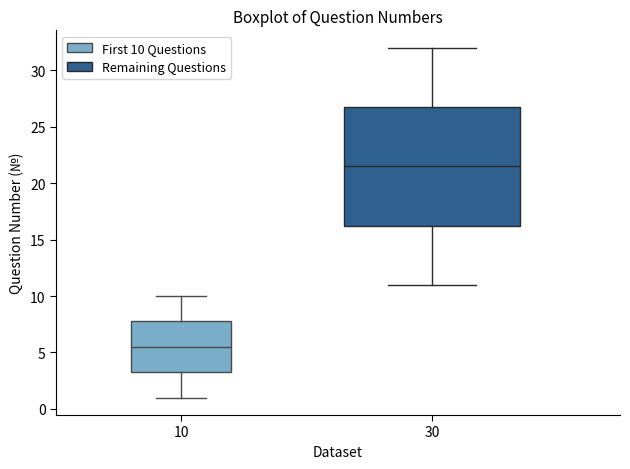

Reading left to right, transcribe this box plot: for each box, give where its median line is, the range the box spans, and where its two whiskers end, as read against the y-axis. The values are not printed on the chart, so give them approximately, as read against the axis.

10: median 5.5, box 3.5 to 8.0, whiskers 1.0 to 10.0
30: median 21.5, box 16.5 to 27.0, whiskers 11.0 to 32.0